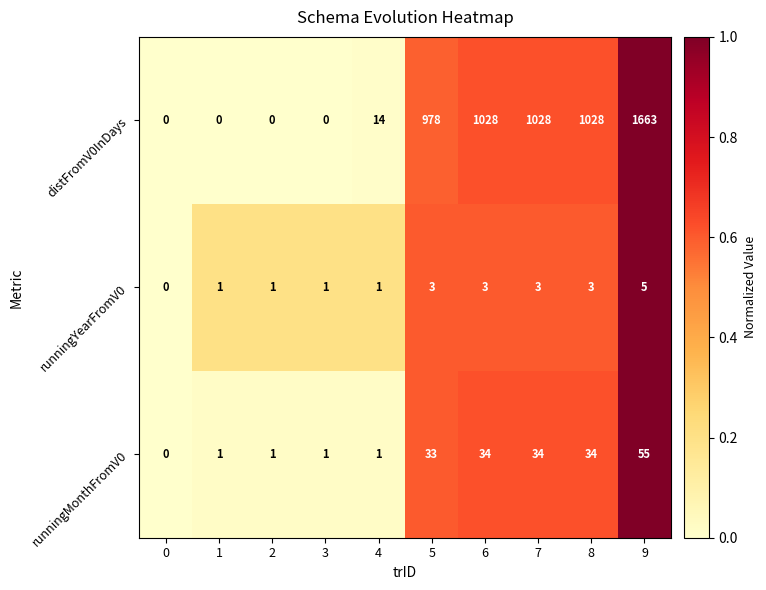

What is the total value across all series at 7?

1065